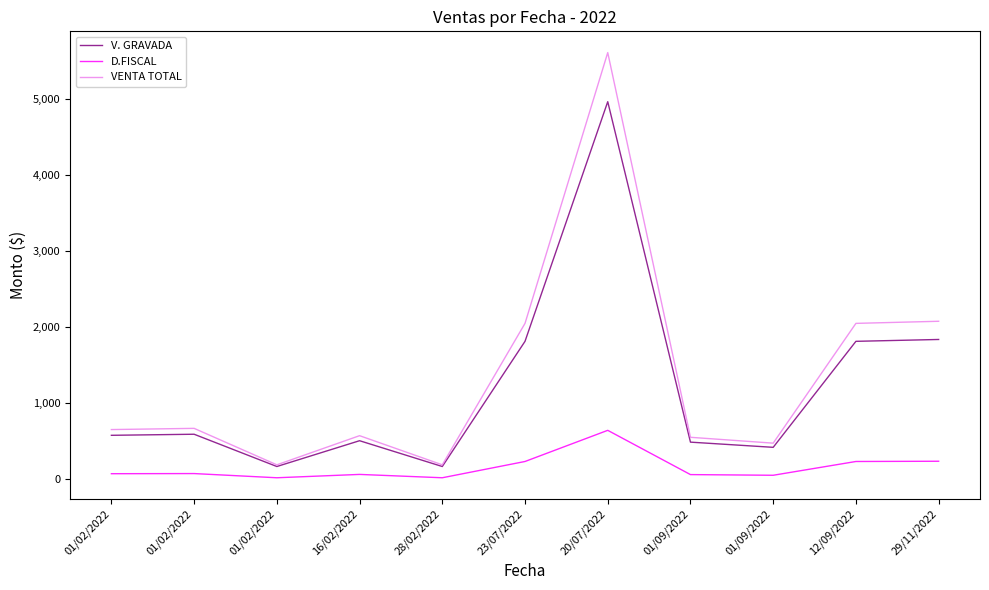

Reading left to right, extract all data points from this chart.

V. GRAVADA: 580.0	594.1	170.0	508.9	170.0	1815.0	4964.0	490.2	422.0	1815.0	1839.4
D.FISCAL: 75.4	77.2	22.1	66.2	22.1	235.9	645.3	63.7	54.9	235.9	239.1
VENTA TOTAL: 655.4	671.3	192.1	575.1	192.1	2050.9	5609.3	553.9	476.9	2050.9	2078.5